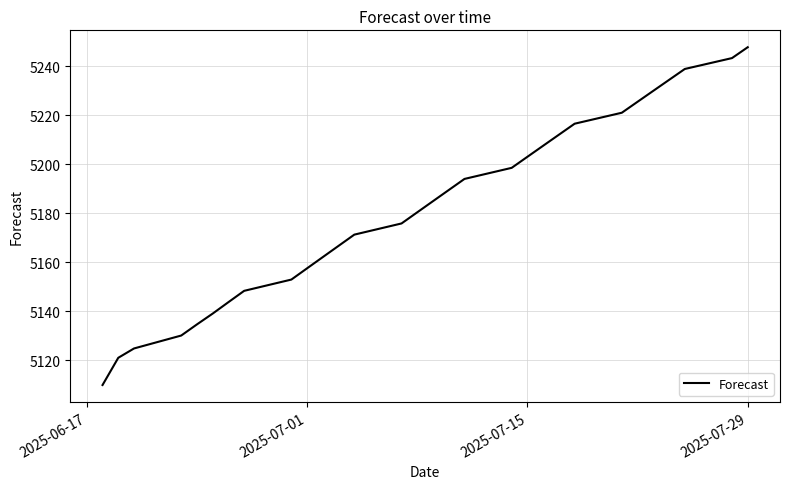

Is this an area chart (filled region under the line)?

No